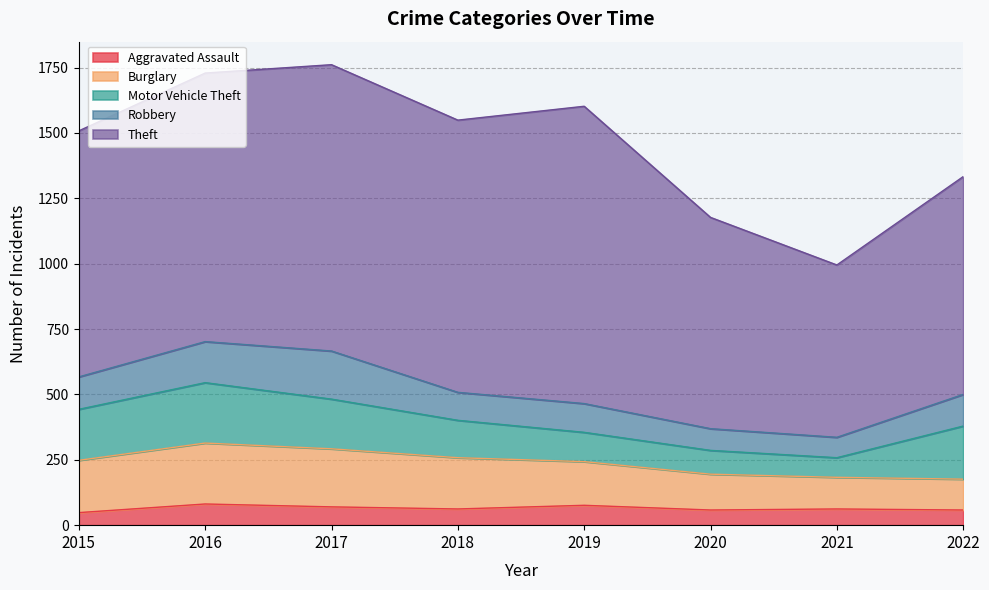

At how many categories does at least one series exceed 78?

8